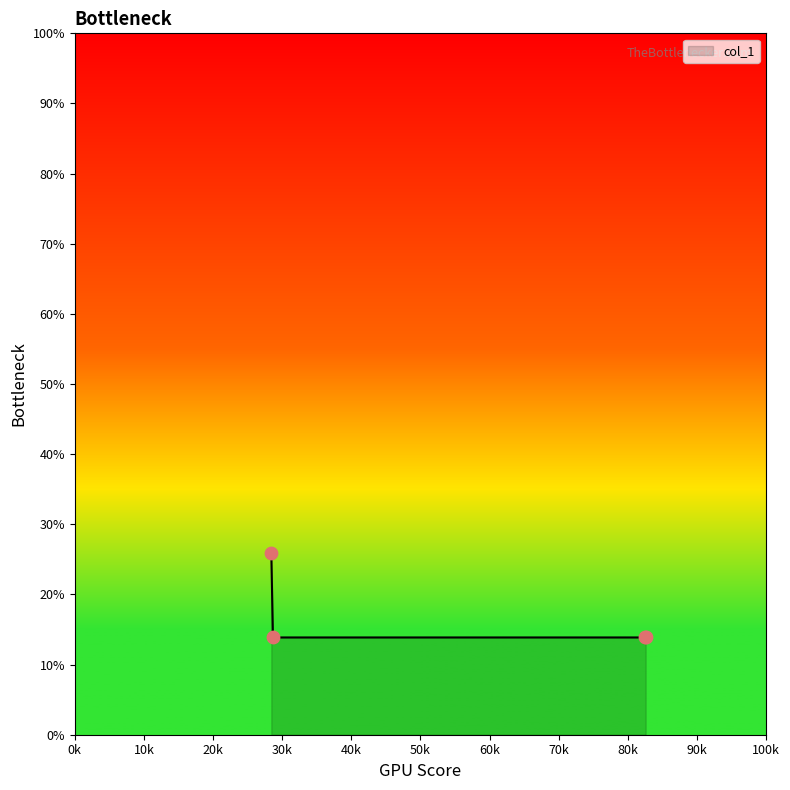

What is the greatest value displayed?

25.9